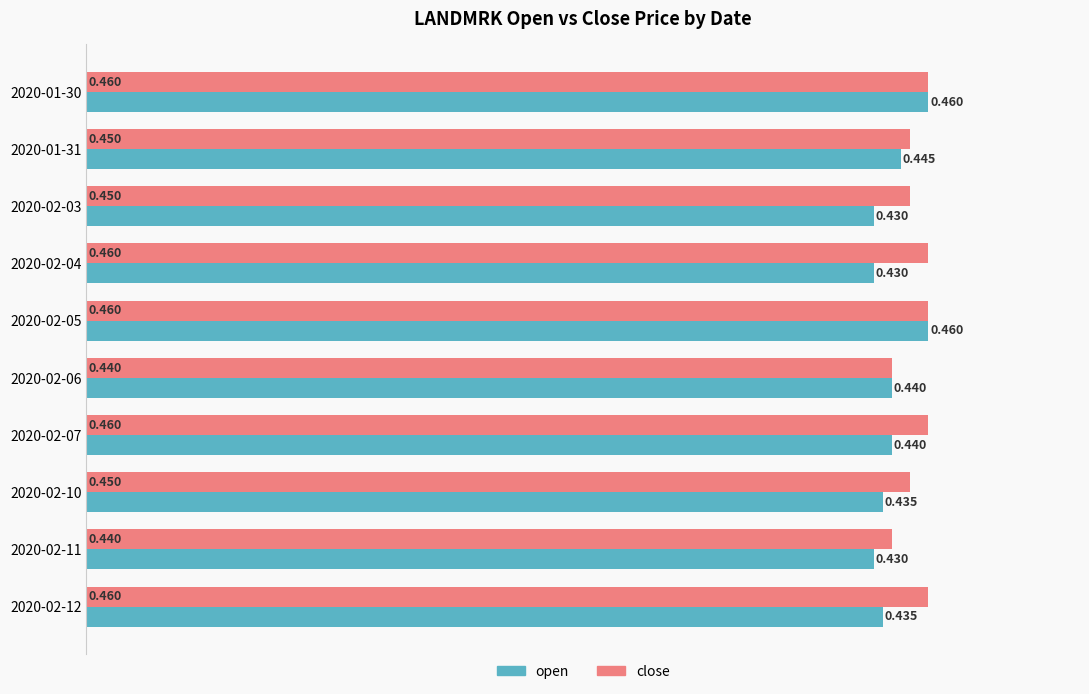

Which series has the largest total across all categories?

close